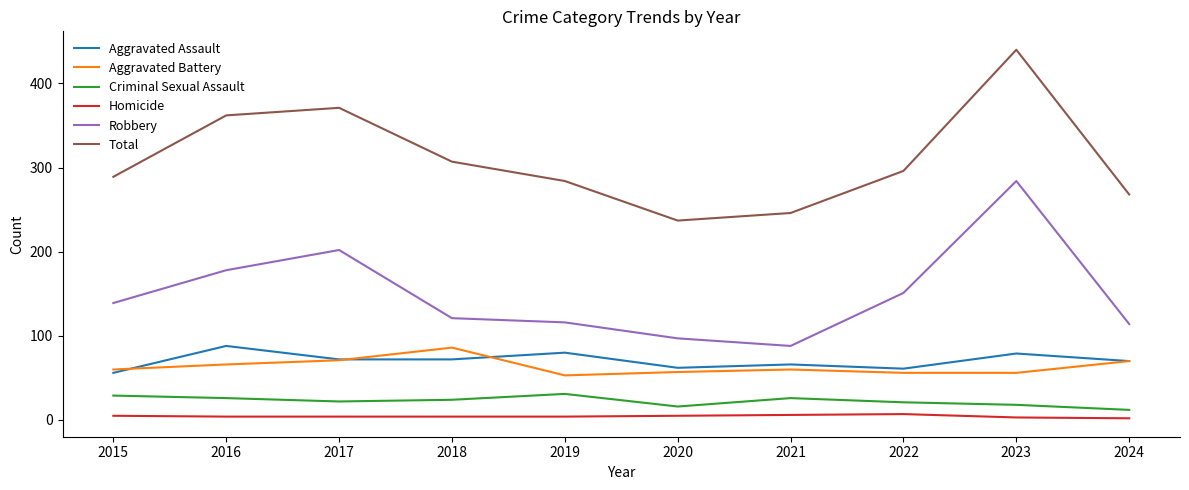

Count the number of data series in this chart.

6